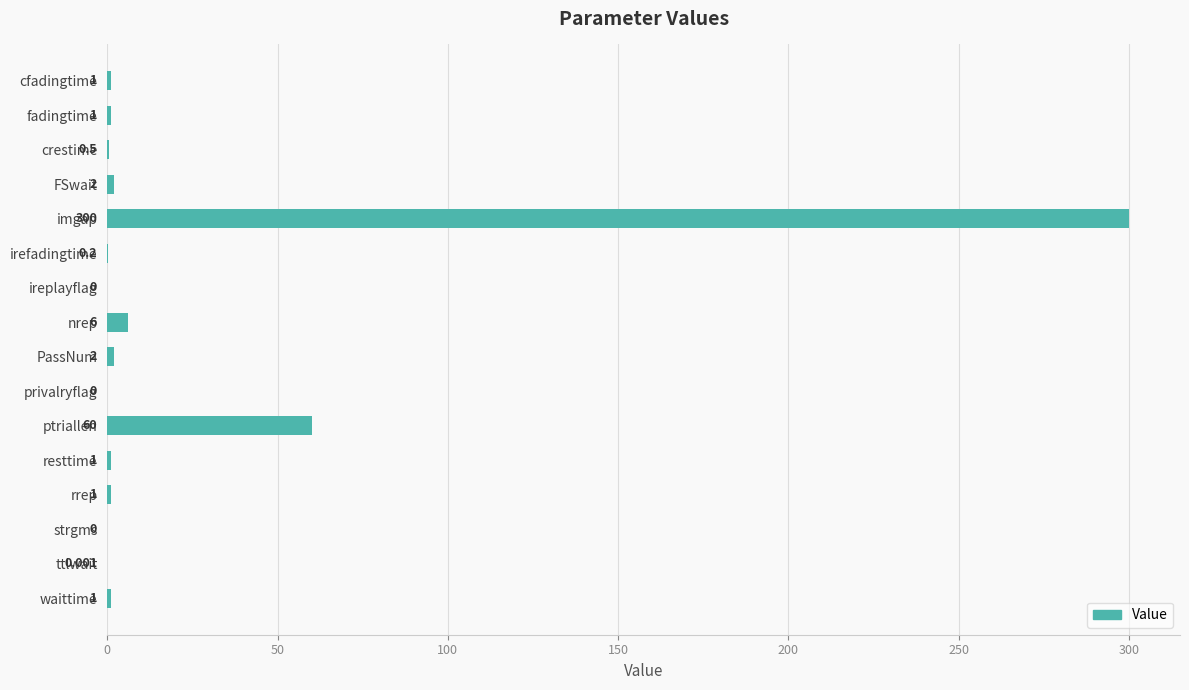

Which label corresponds to the largest value in the chart?

imgap